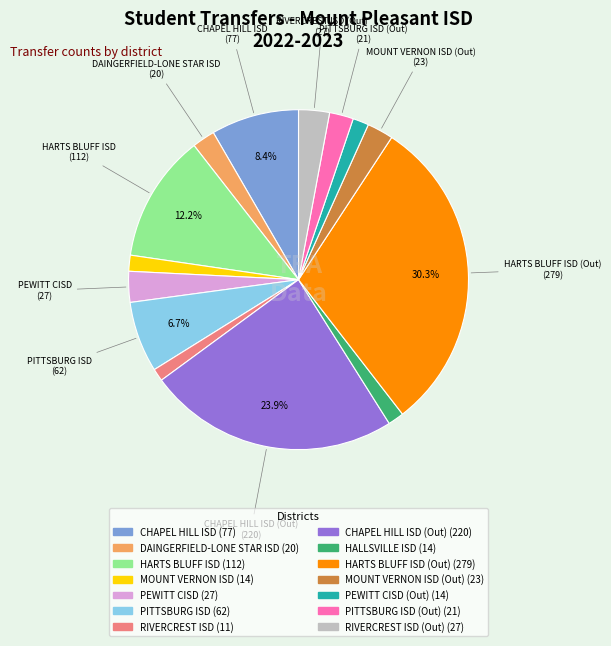

Is there any slice that represents more than half of the pie?

No